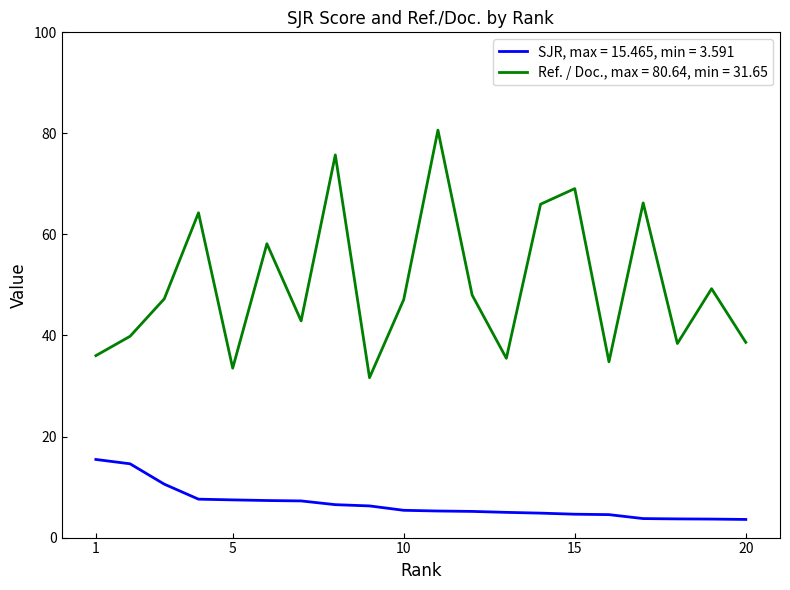

Which series has the largest range (max minus min)?

Ref. / Doc., max = 80.64, min = 31.65